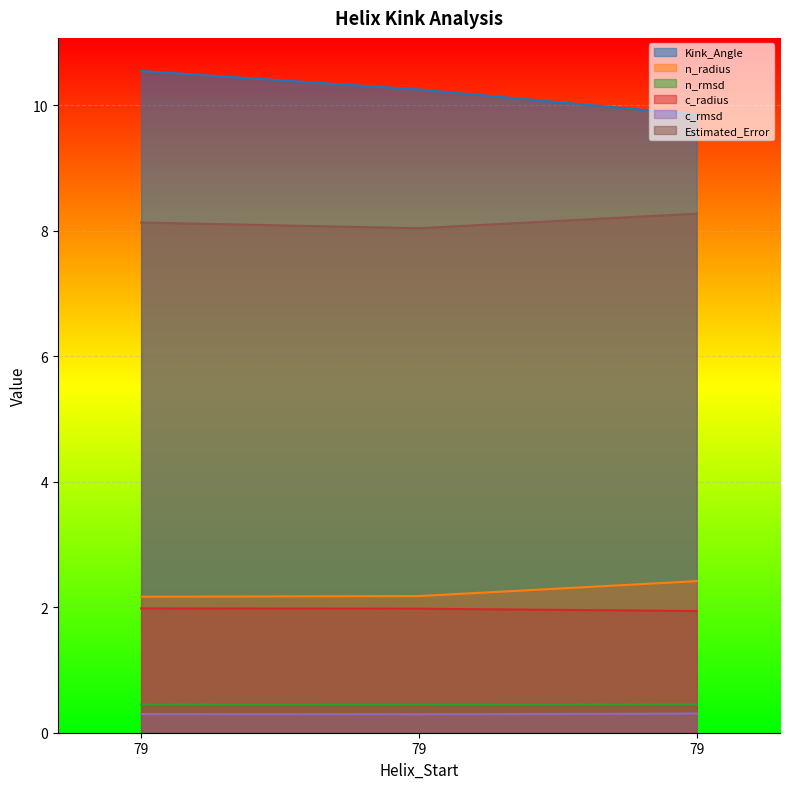

How many Estimated_Error values are between 8 and 9?

3